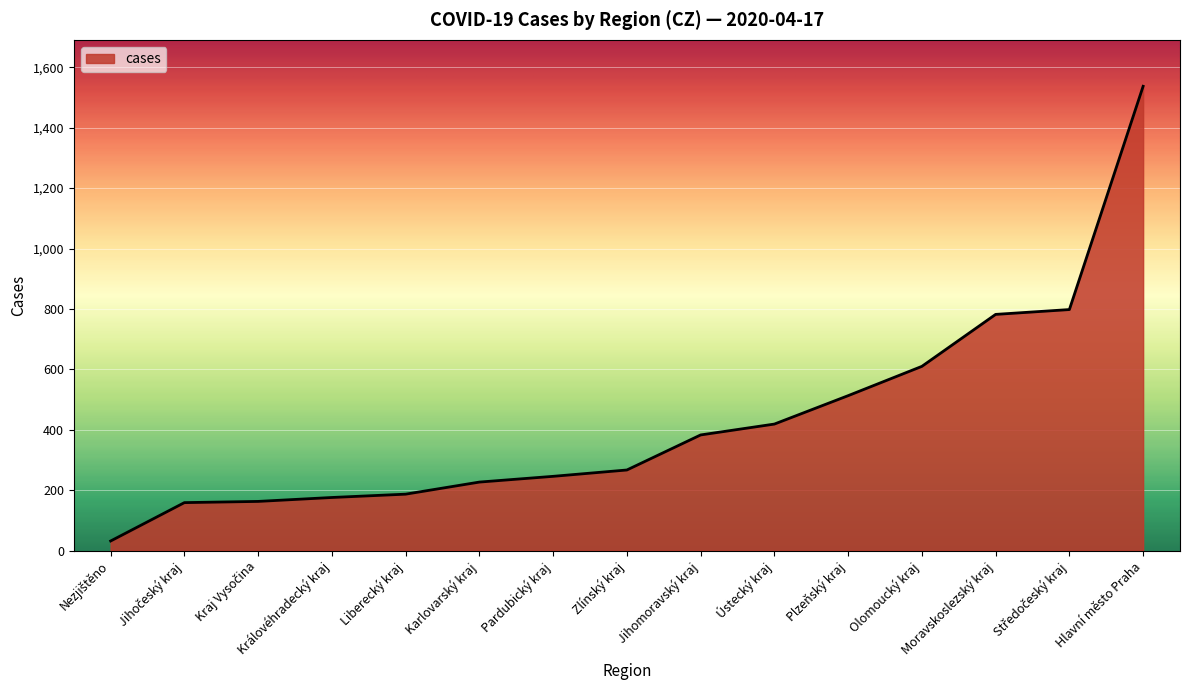

What position from the right is Karlovarský kraj?

10